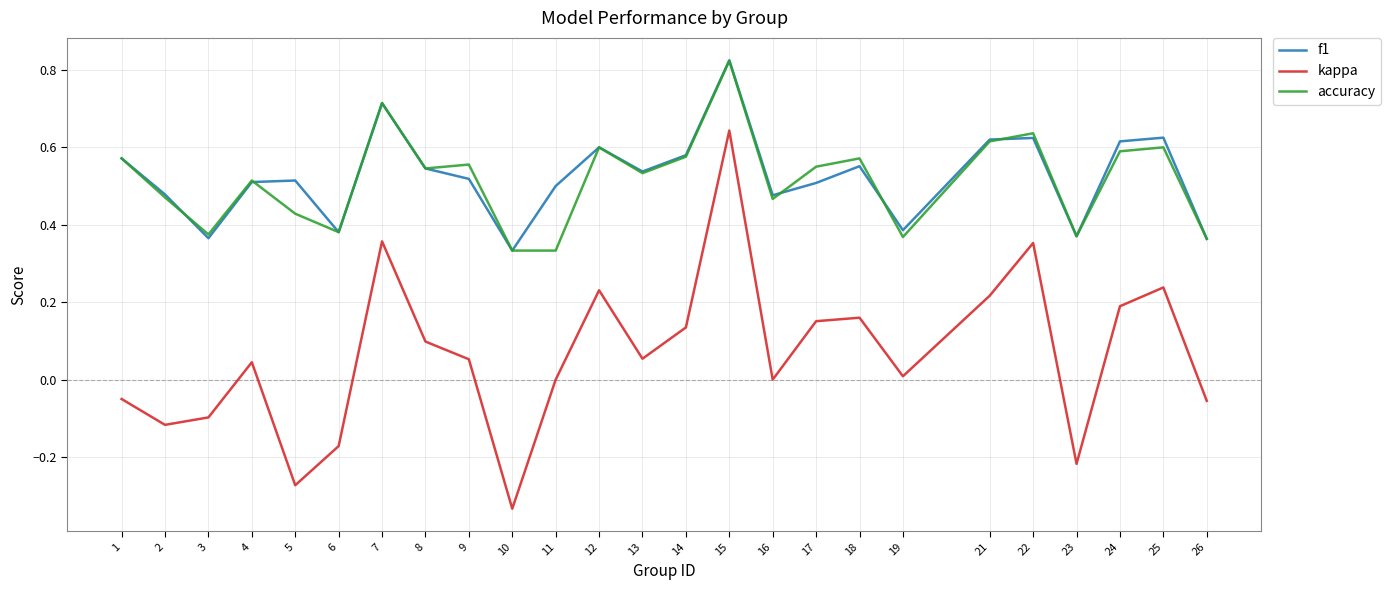

What is the total value across all series at 8?

1.2